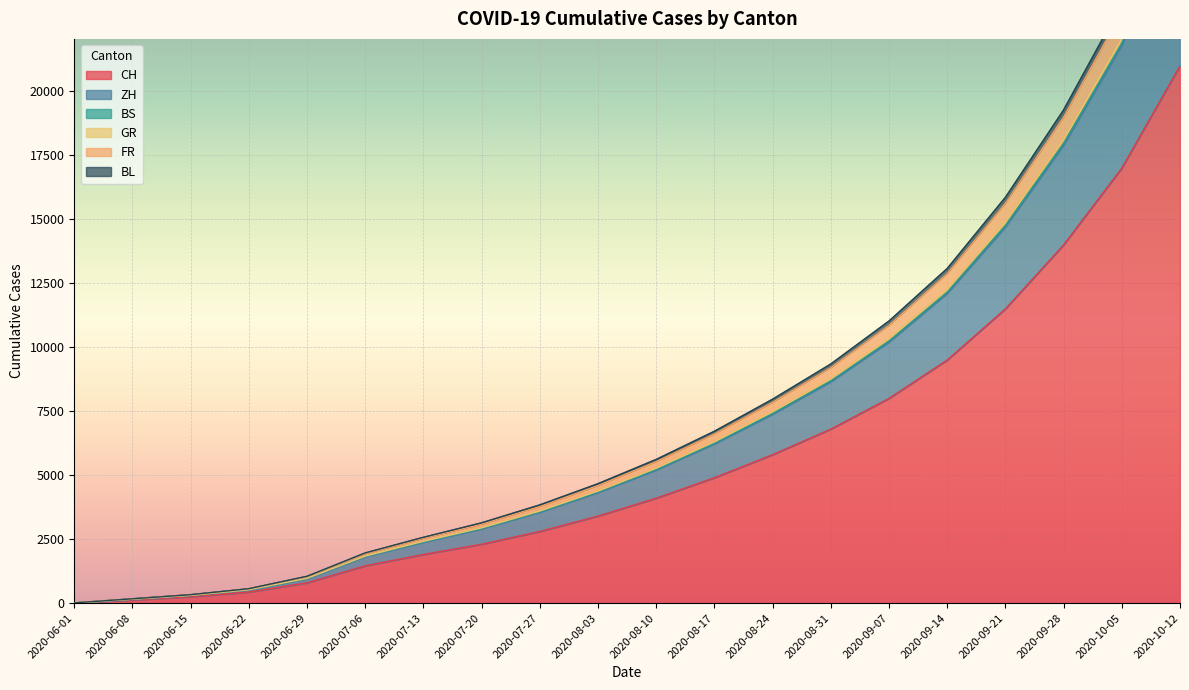

The GR series shows 34 at 2020-06-08. True or false?

False